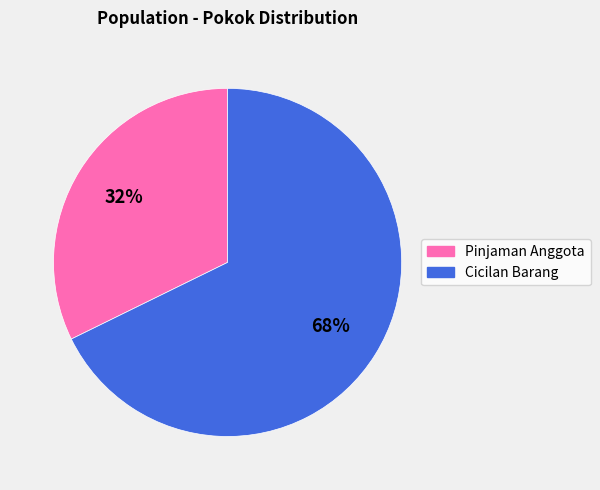

What is the smallest slice in the pie chart?

Pinjaman Anggota